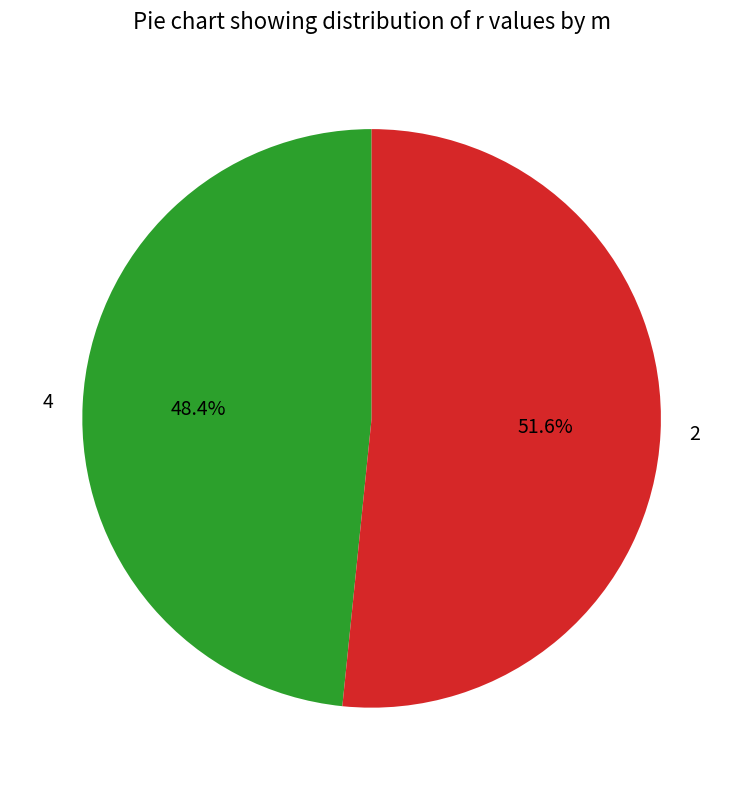

Count the number of slices in the pie.

2